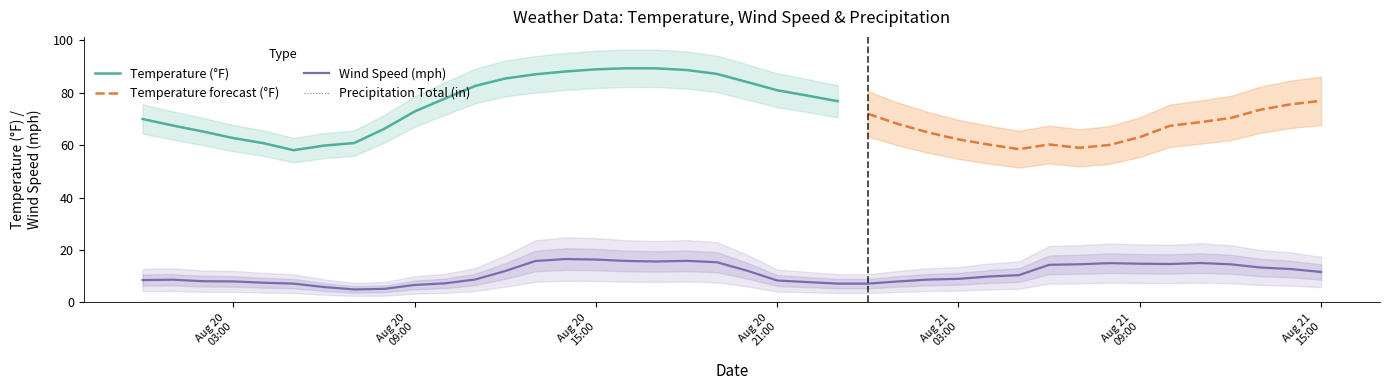

Rank the series at 2020-08-20 22:00 from lowest to highest value.

Precipitation Total, Wind Speed, Temperature